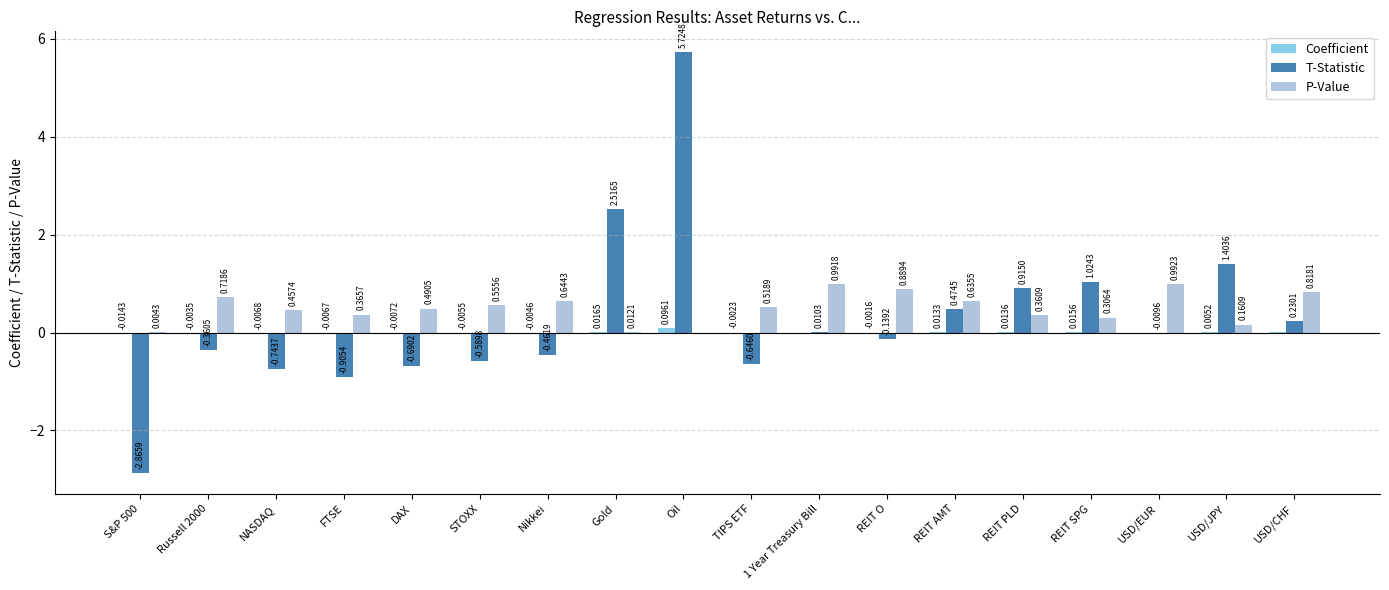

At which category is the sum across all series the highest?

Oil